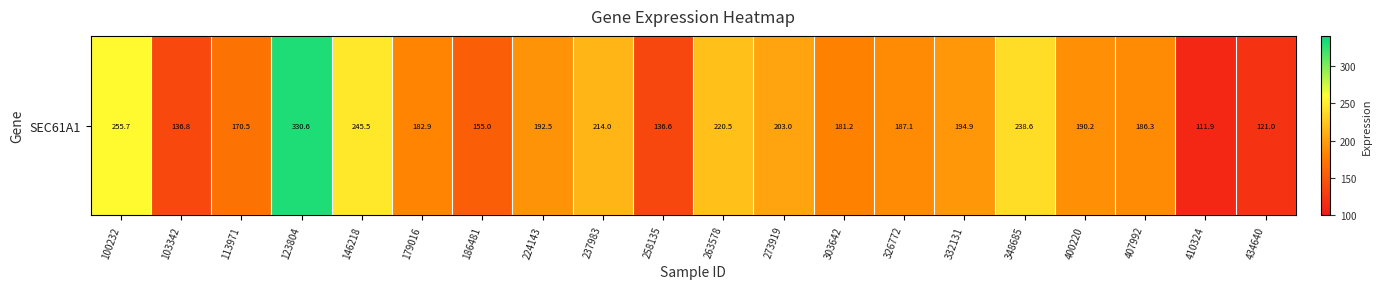

Read the value at 434640.

121.0